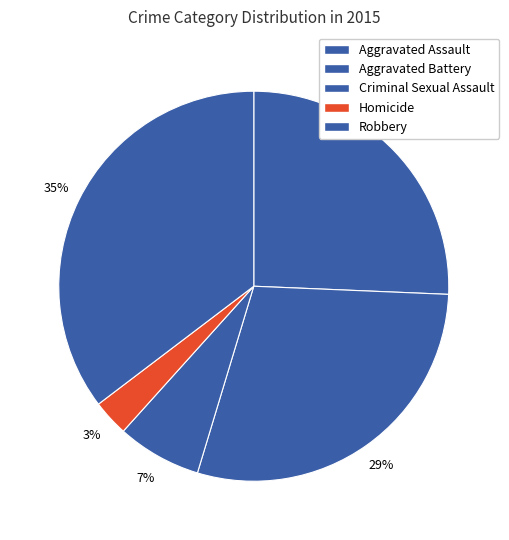

What is the total percentage of Robbery and Criminal Sexual Assault?

42.3%